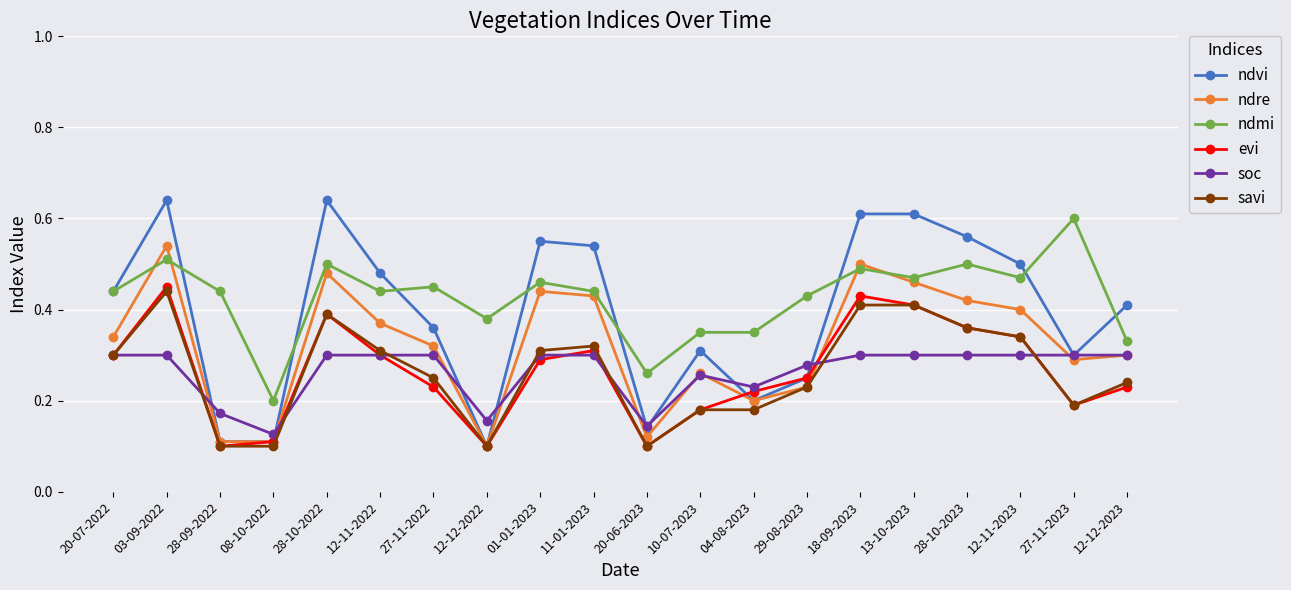

How many evi values are between 0 and 1?

20